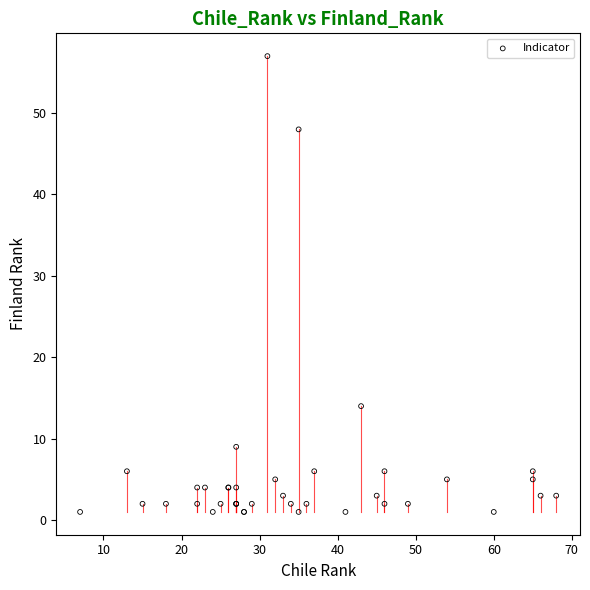

What Y value in the scatter plot is closest to 29?

14